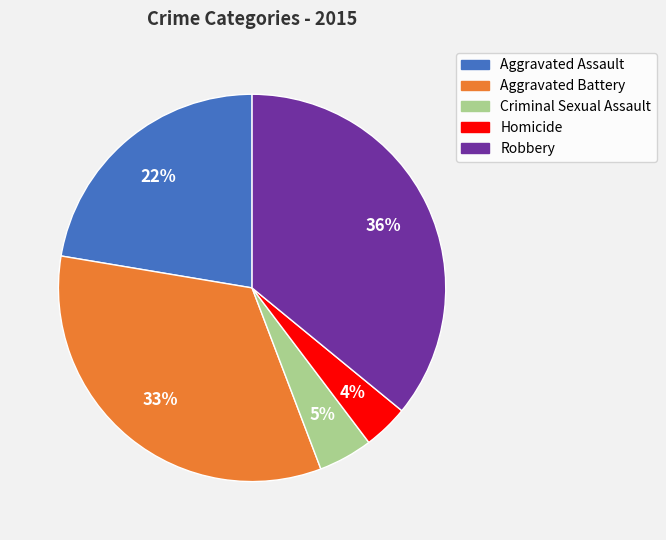

Rank the categories by value from lowest to highest.

Homicide, Criminal Sexual Assault, Aggravated Assault, Aggravated Battery, Robbery